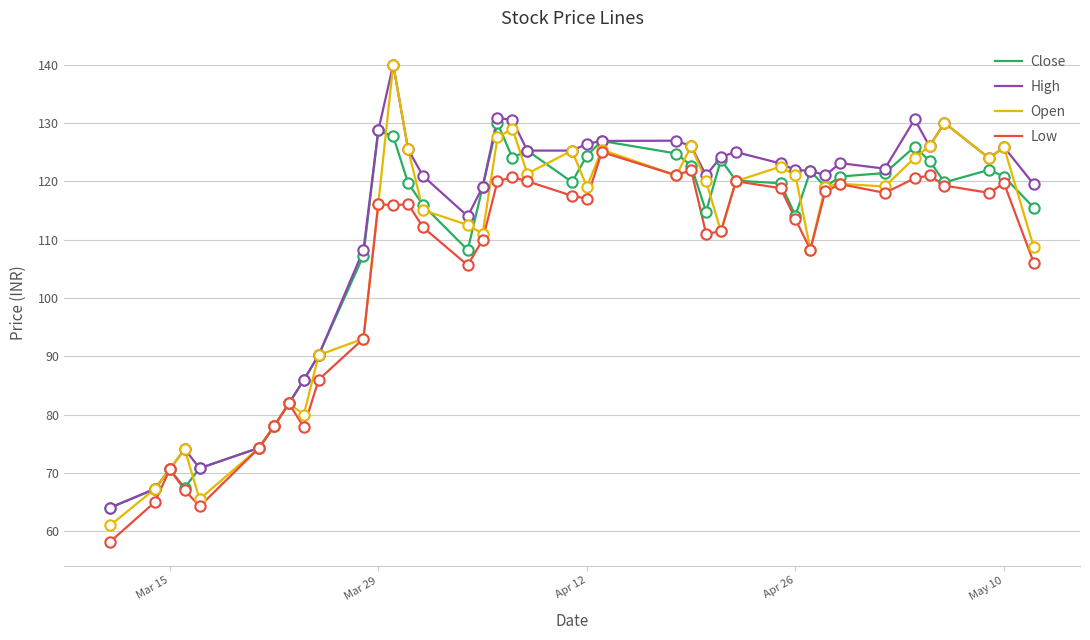

At how many categories does at least one series exceed 66?

39